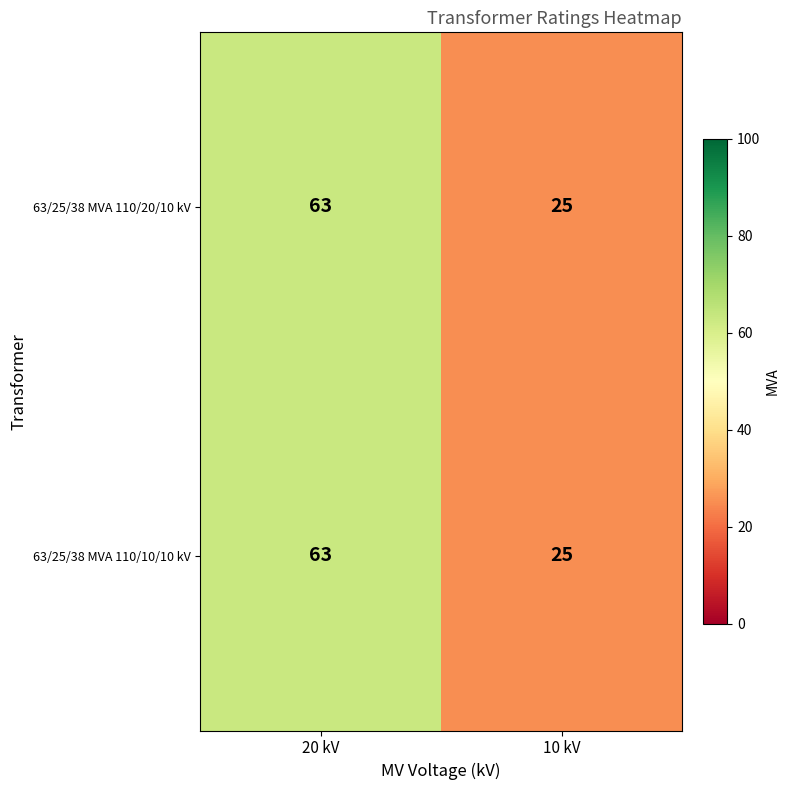

At which category does the chart reach its peak across all series?

20 kV